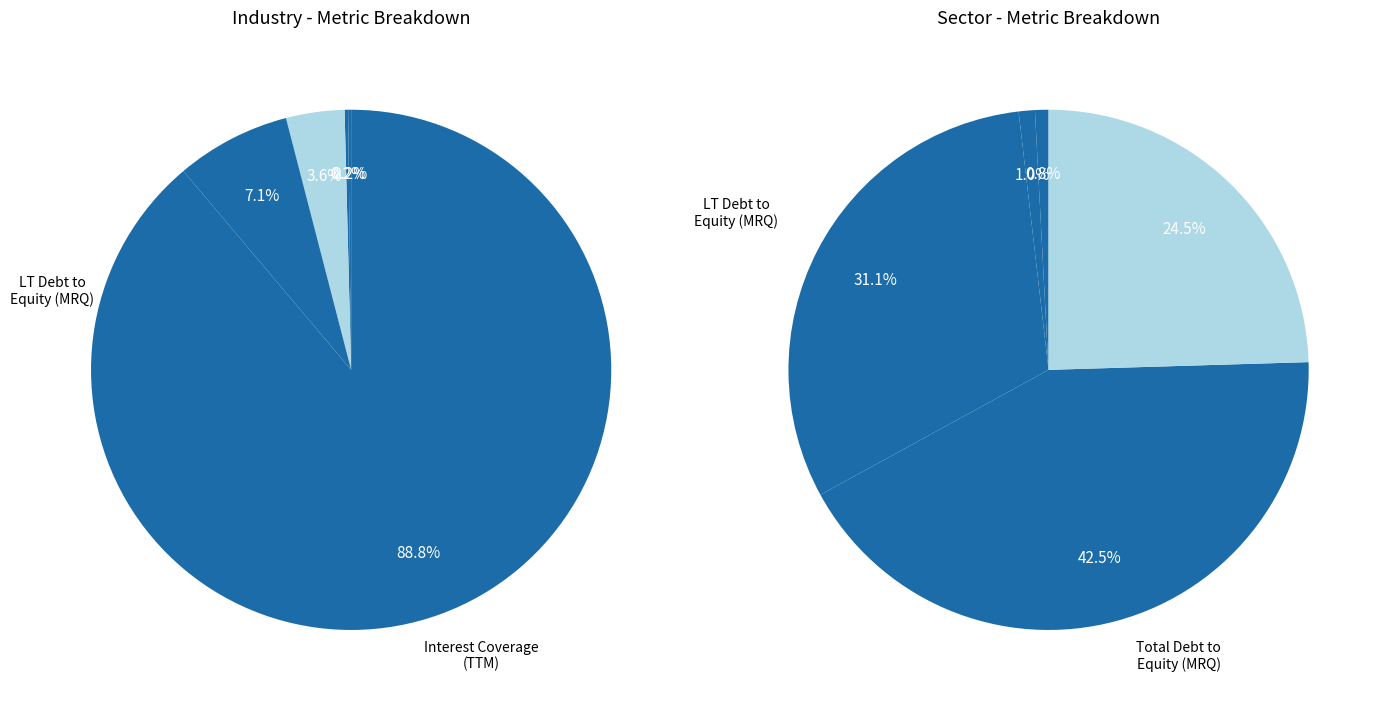

To the nearest percent, what is the combined percentage of Quick Ratio (MRQ) and Total Debt to Equity (MRQ)?

7%